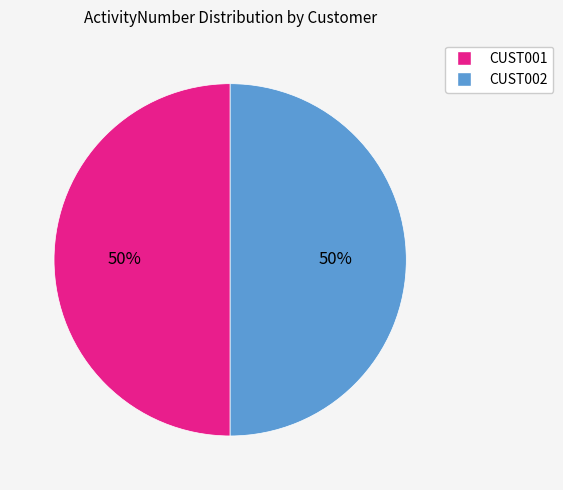

True or false: CUST002 accounts for 39% of the total.

False